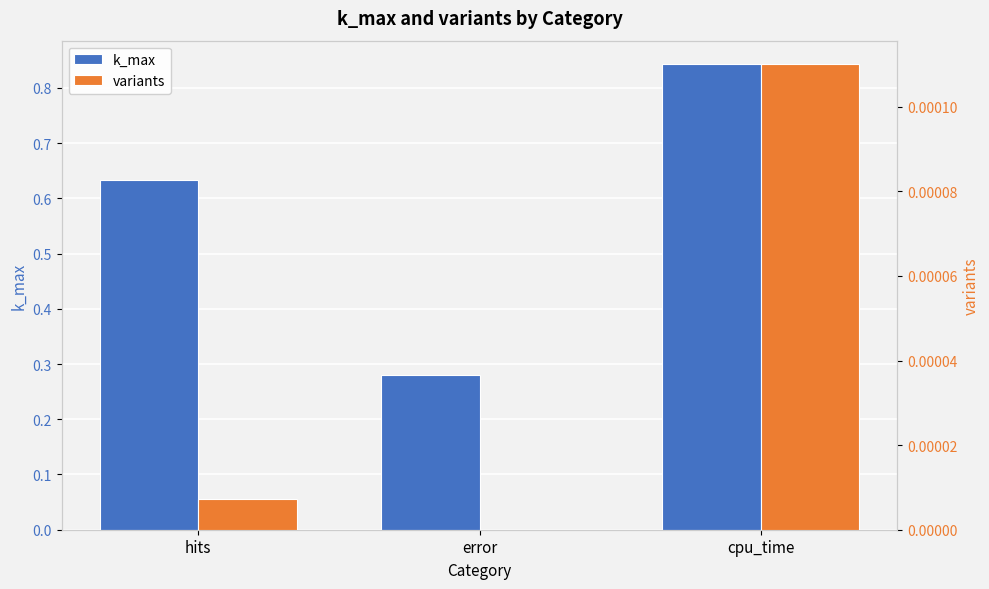

How many bars are there in total?

6